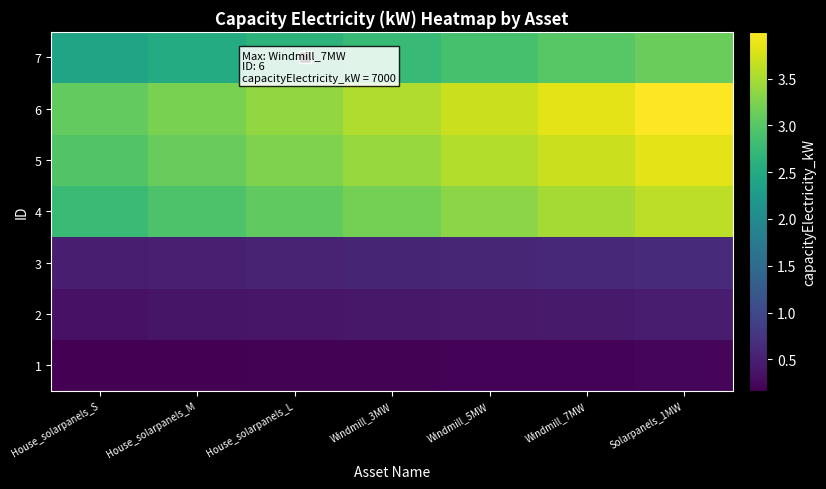

At Windmill_3MW, list the series in order from largest to smallest.

6, 5, 4, 7, 3, 2, 1